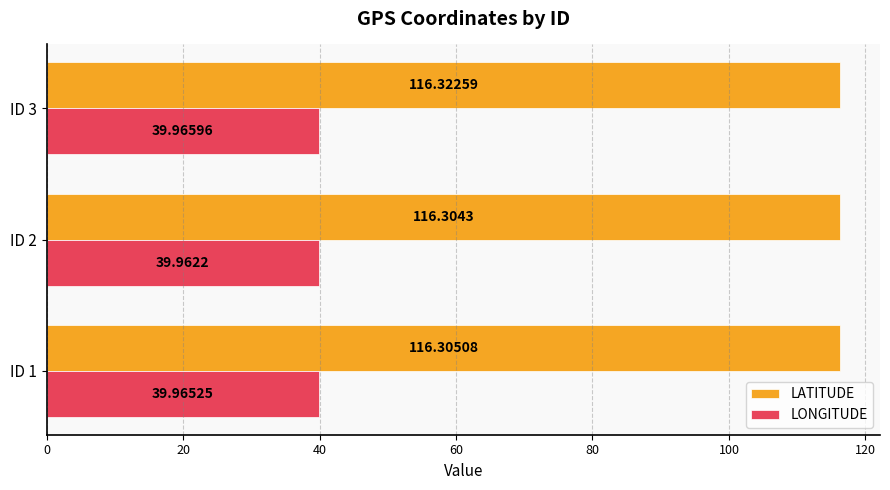

Between ID 2 and ID 3, which series saw the biggest shift?

LATITUDE